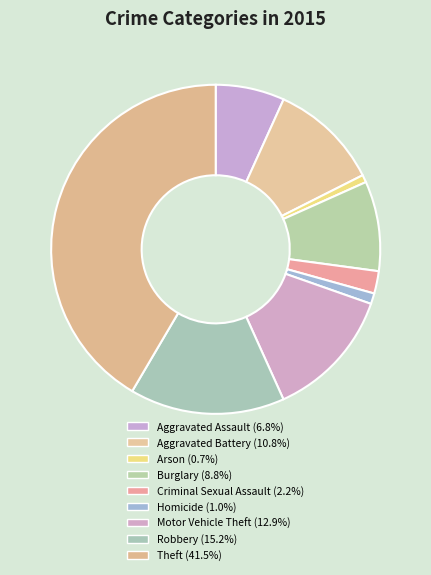

How many segments does this pie chart have?

9